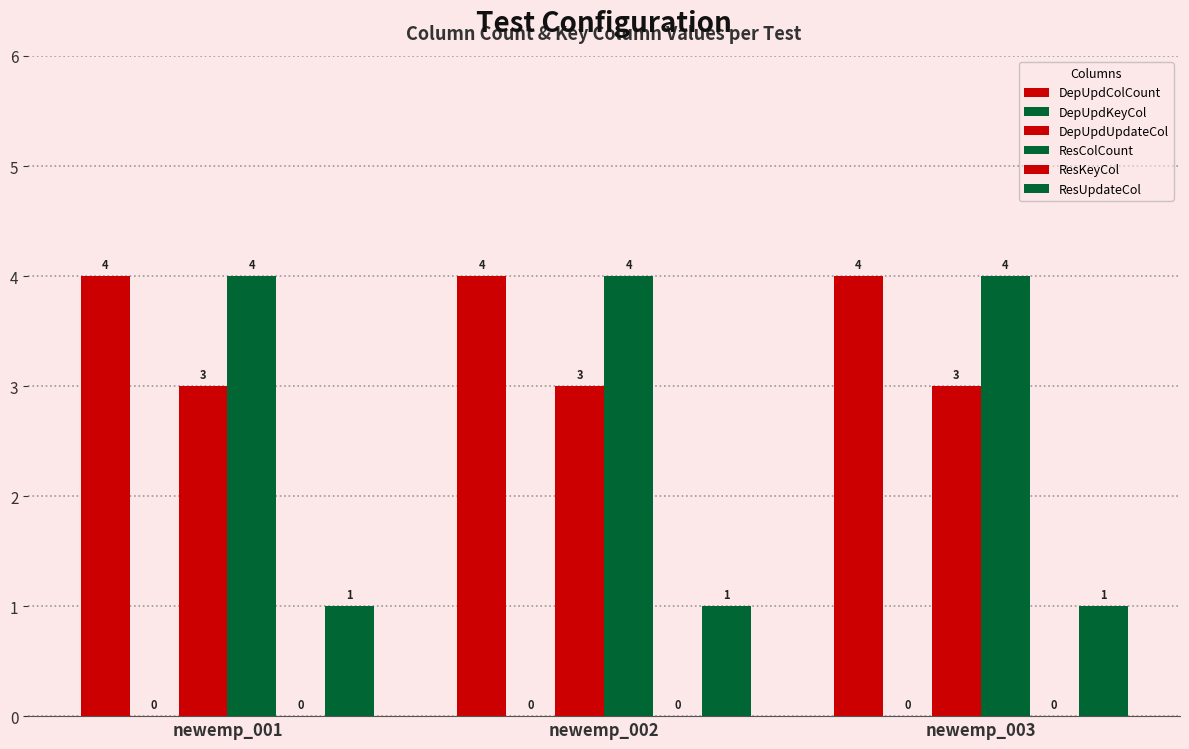

What is the value of the ResColCount bar at the 3rd from the left?

4